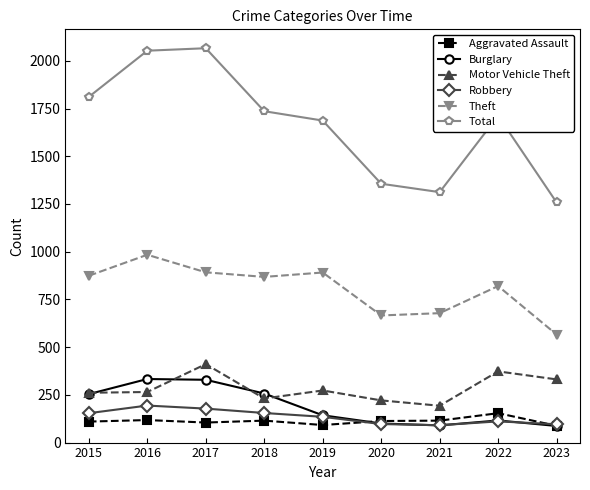

How many data points does each series have?

9